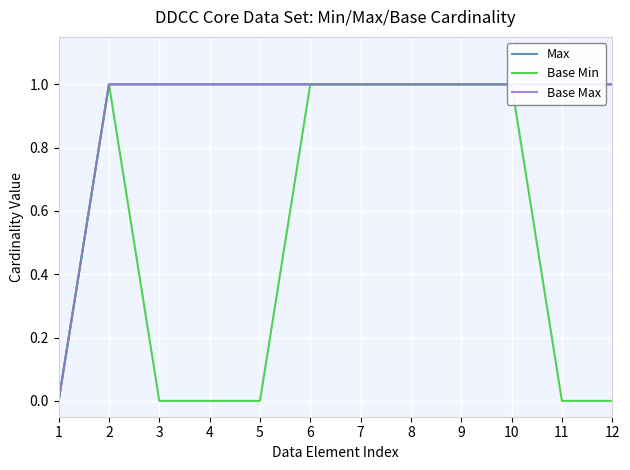

True or false: Max and Base Max cross at least once.

False